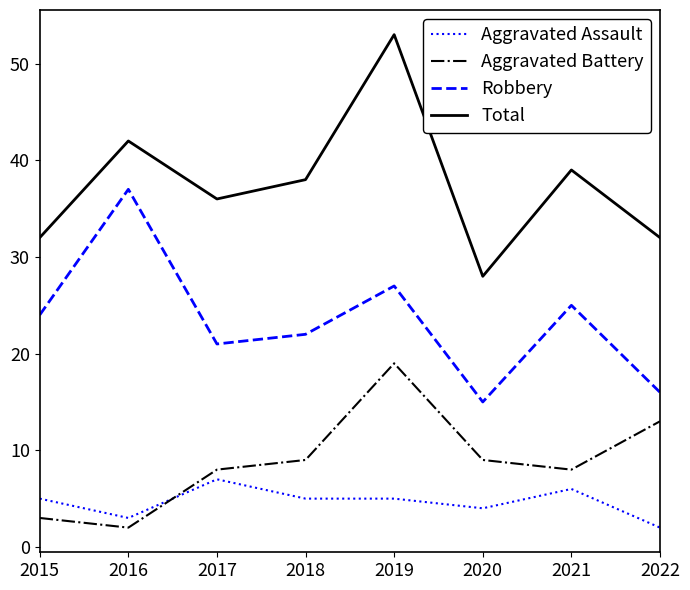

Reading left to right, what are all the values shown in this chart?

Aggravated Assault: 5	3	7	5	5	4	6	2
Aggravated Battery: 3	2	8	9	19	9	8	13
Robbery: 24	37	21	22	27	15	25	16
Total: 32	42	36	38	53	28	39	32